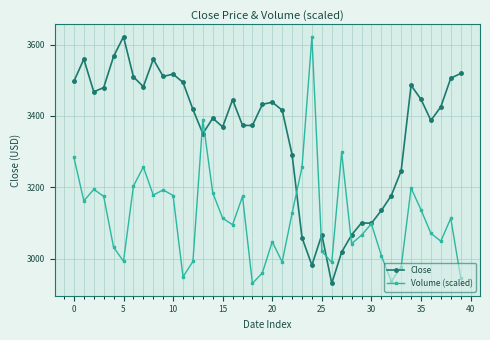

List the series in order of their overall mean, highest first.

Close, Volume (scaled)